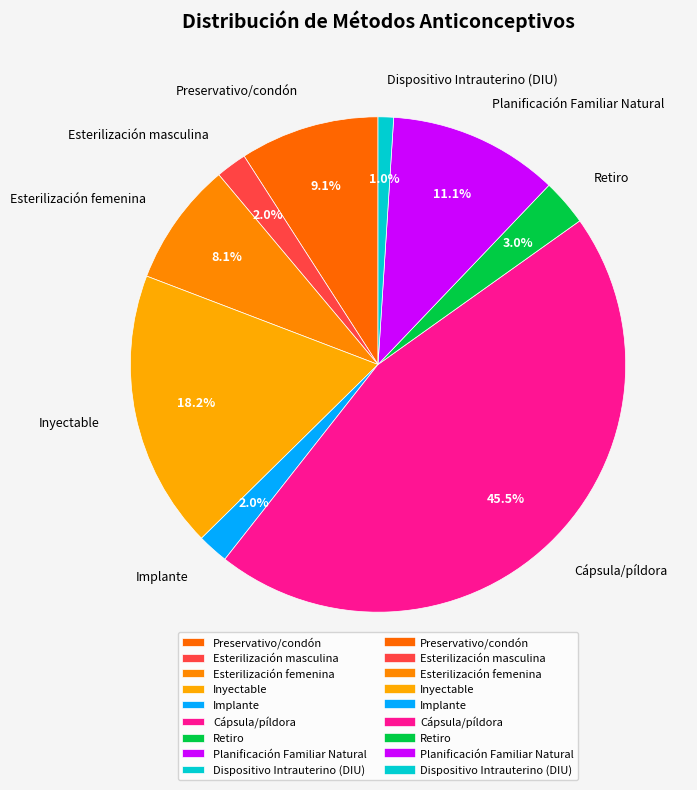

Count the number of slices in the pie.

9